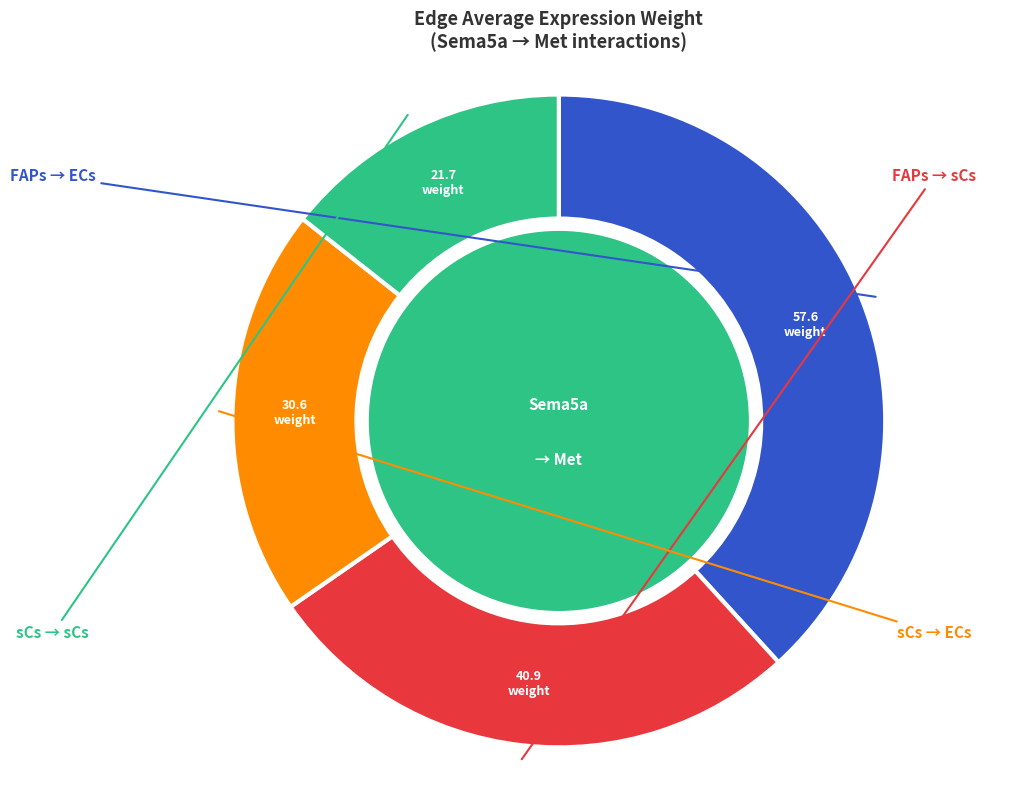

Does any single category account for the majority?

No